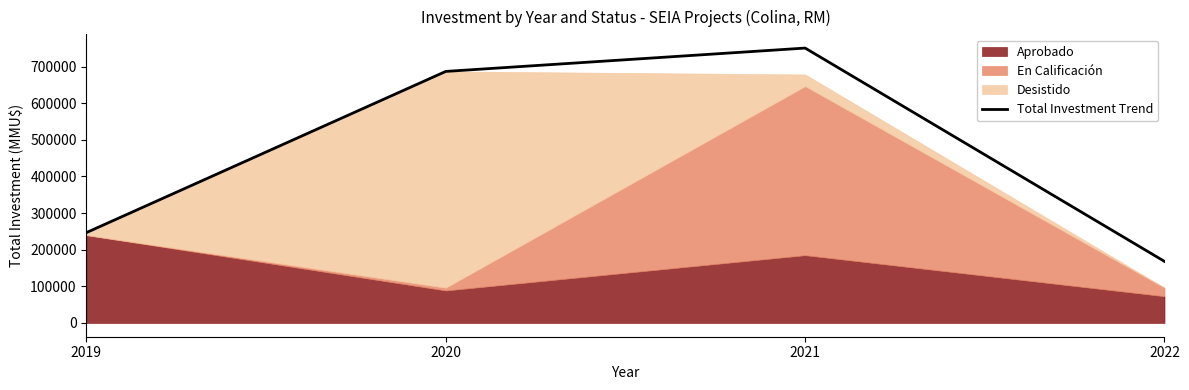

What is the minimum value shown in the chart?

168100